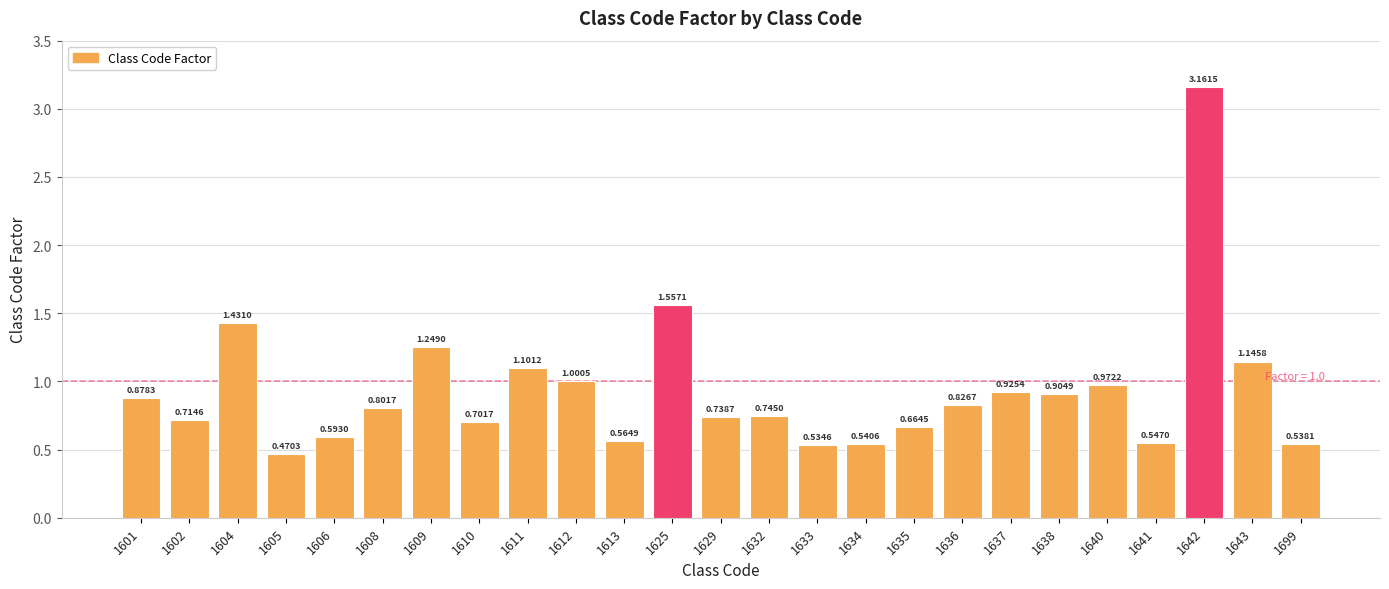

Count the number of categories in the chart.

25